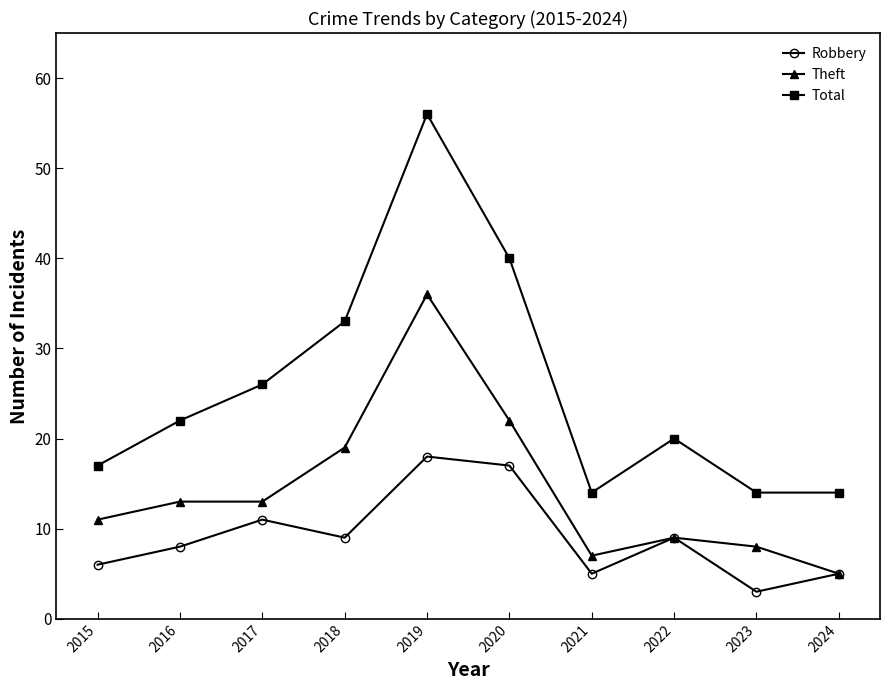

True or false: Theft has a value of 13 at 2017.

True